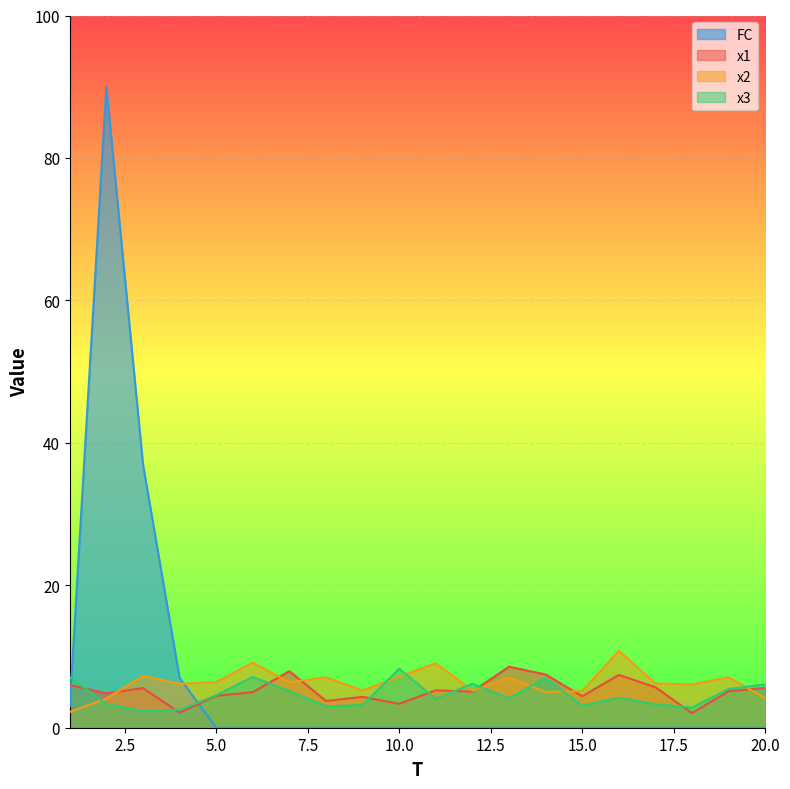

What is the difference between the second highest and second lowest values in the x2 series?

5.0